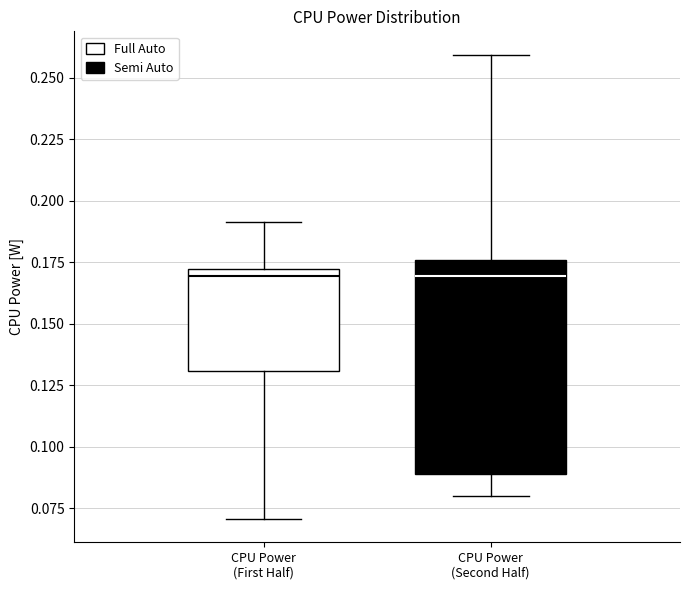

Reading left to right, transcribe this box plot: for each box, give where its median line is, the range the box spans, and where its two whiskers end, as read against the y-axis. The values are not printed on the chart, so give them approximately, as read against the axis.

CPU Power (First Half): median 0.170 (just below the box's upper edge), box 0.130 to 0.170, whiskers 0.070 to 0.190
CPU Power (Second Half): median 0.170, box 0.090 to 0.175, whiskers 0.080 to 0.260